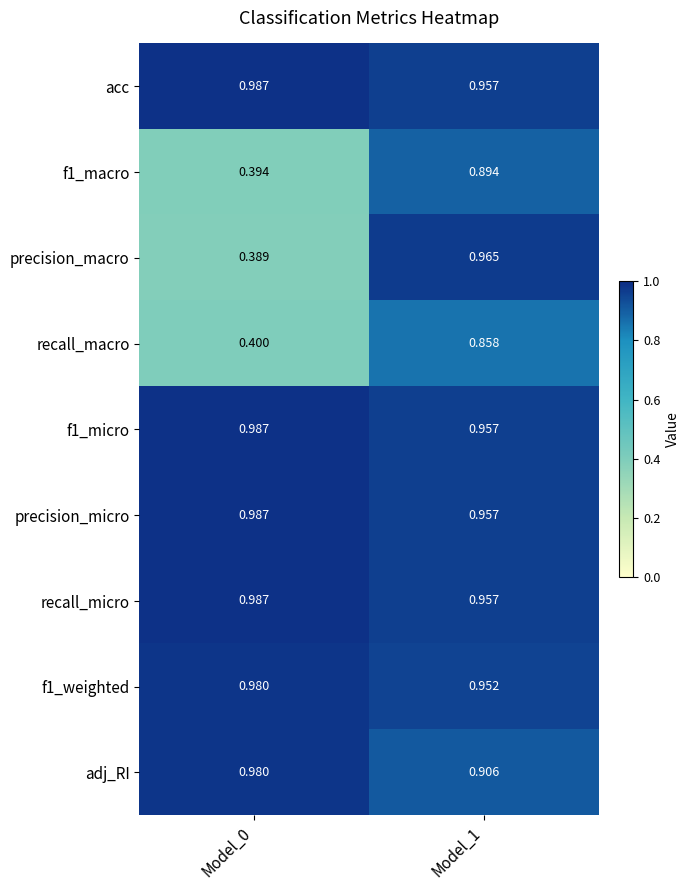

Which series changed the most between Model_0 and Model_1?

precision_macro